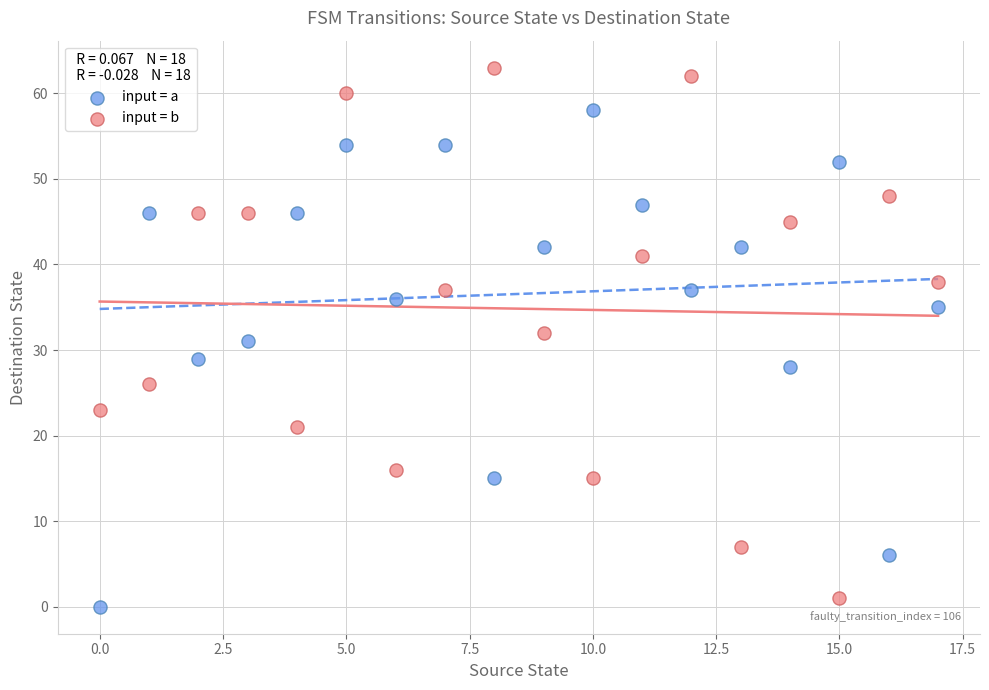

Which series contains the highest Y value?

input = b